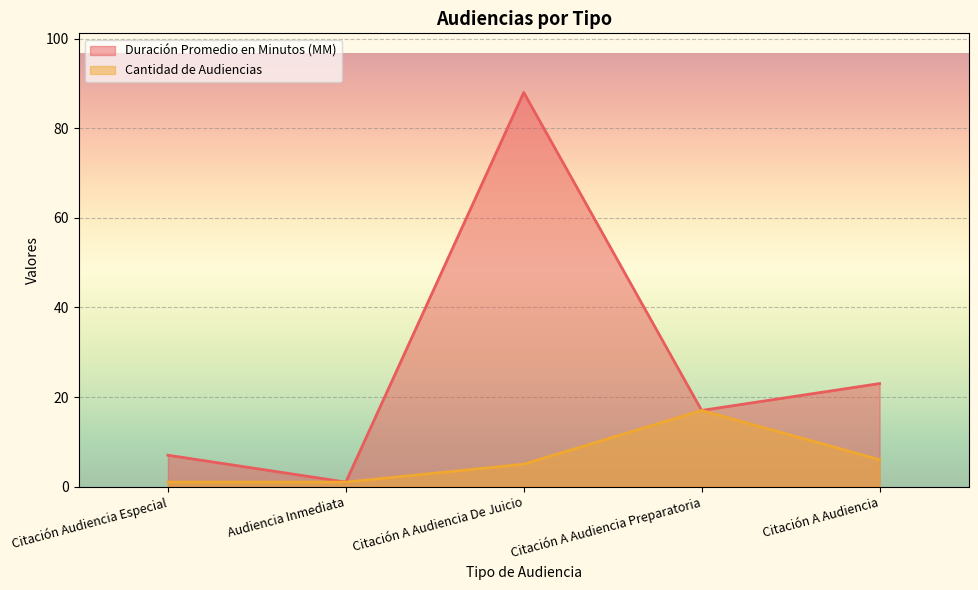

List the series in order of their overall mean, lowest first.

Cantidad de Audiencias, Duración Promedio en Minutos (MM)